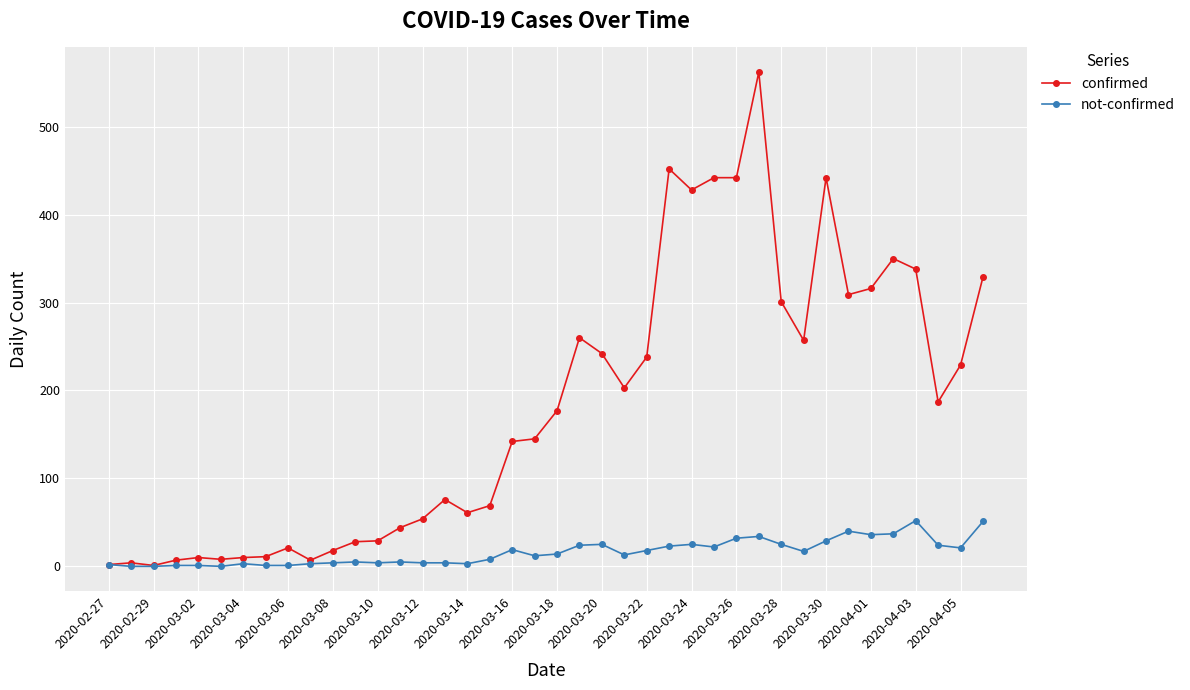

Which series has the largest total across all categories?

confirmed